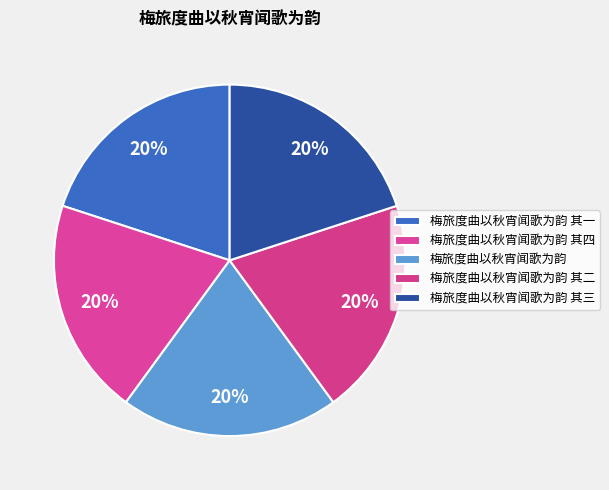

Approximately how many times larger is the value at 梅旅度曲以秋宵闻歌为韵 其一 compared to 梅旅度曲以秋宵闻歌为韵 其二?

1.0